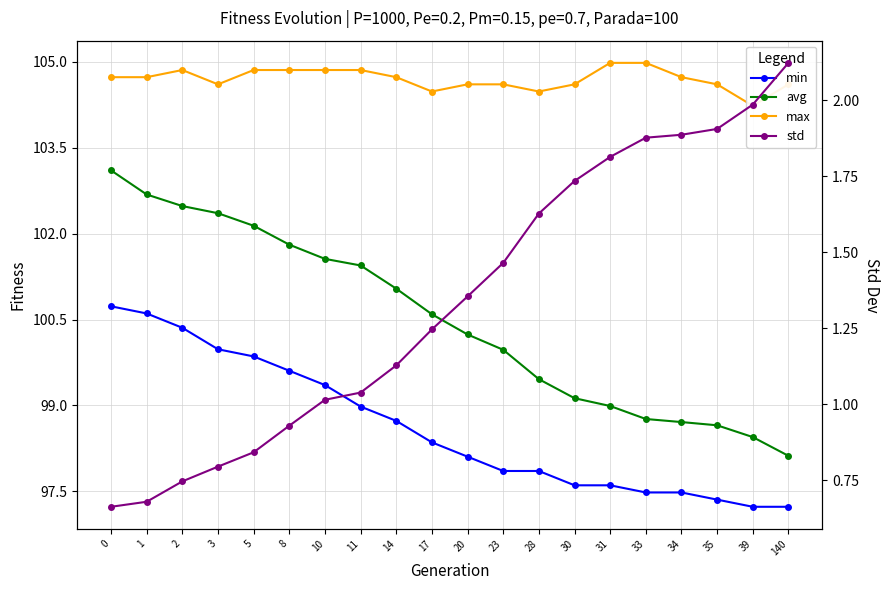

What is the lowest value of the min series?

97.2